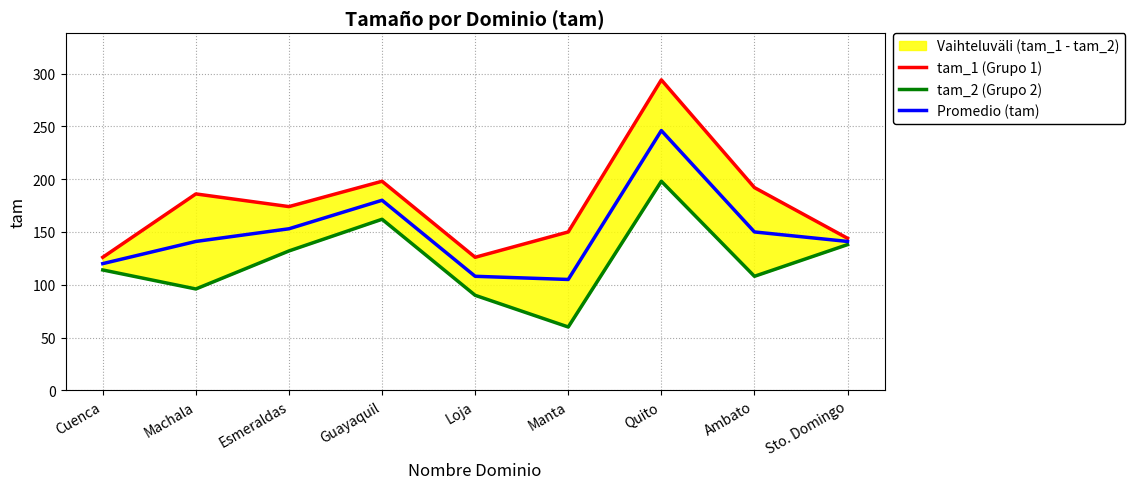

True or false: tam_1 (Grupo 1) has more than 0 points higher than both neighbors.

True